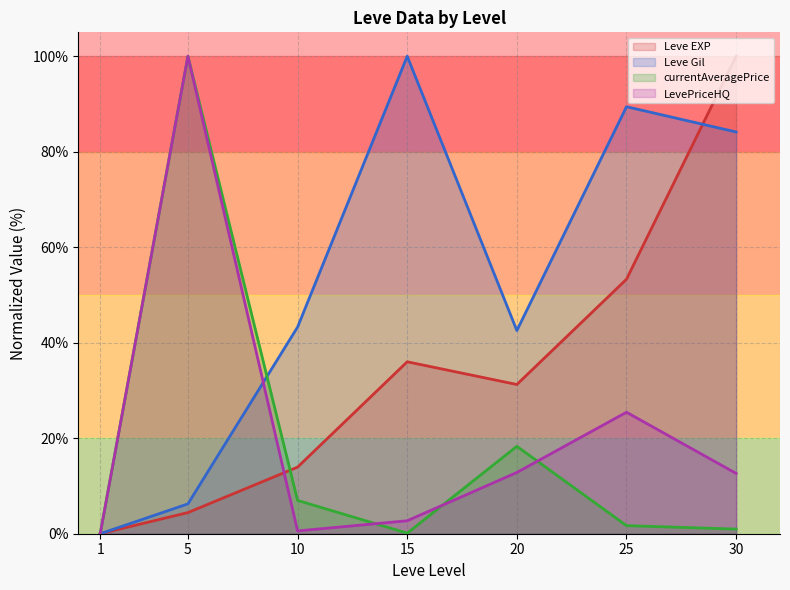

How many data points in currentAveragePrice are above 1?

4